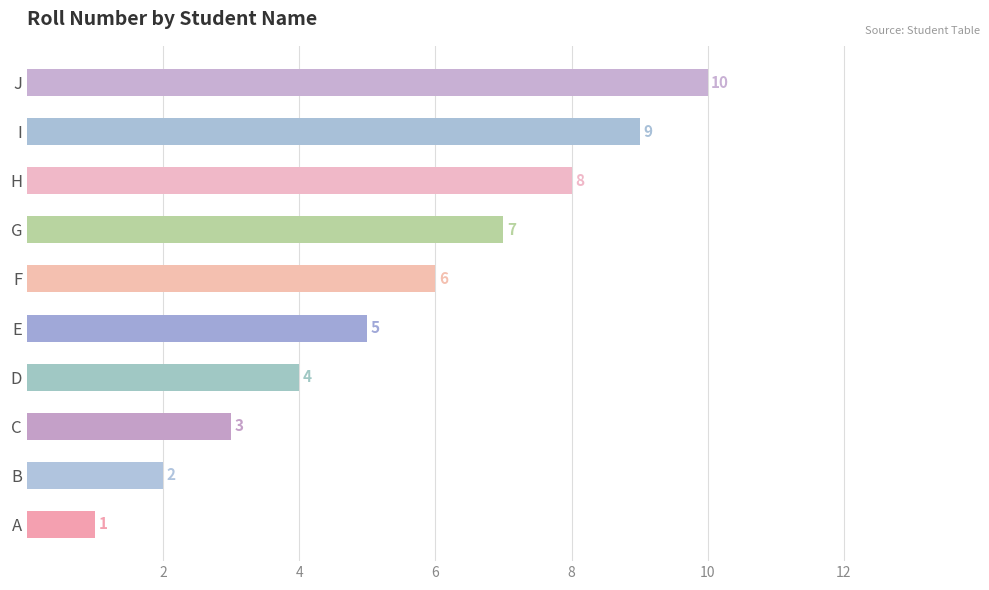

Which has a higher value, J or B?

J